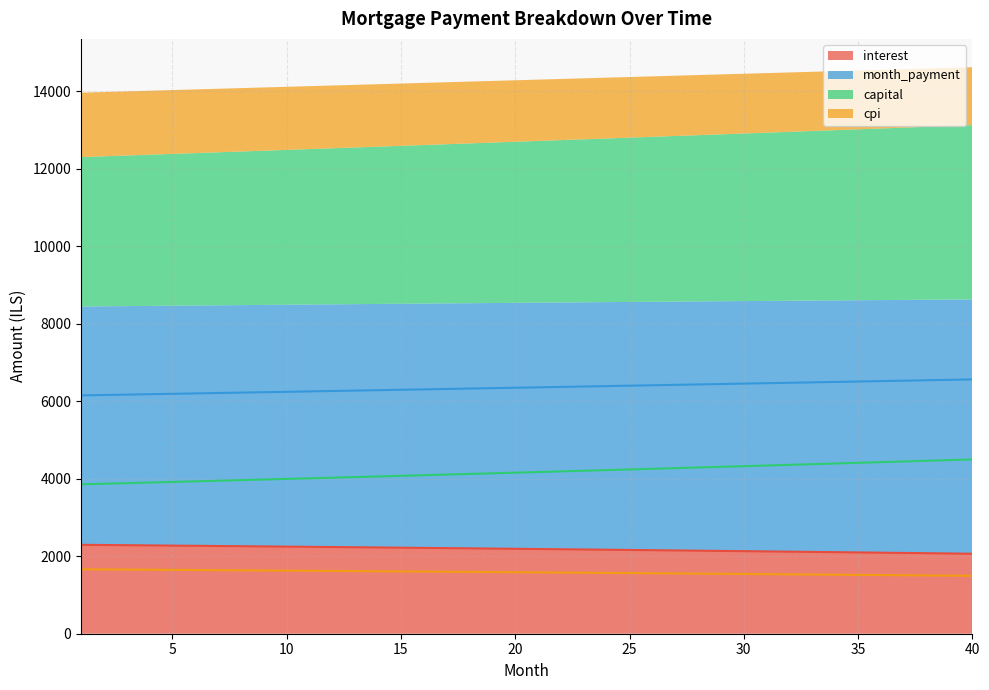

What is the smallest value displayed?

1494.5